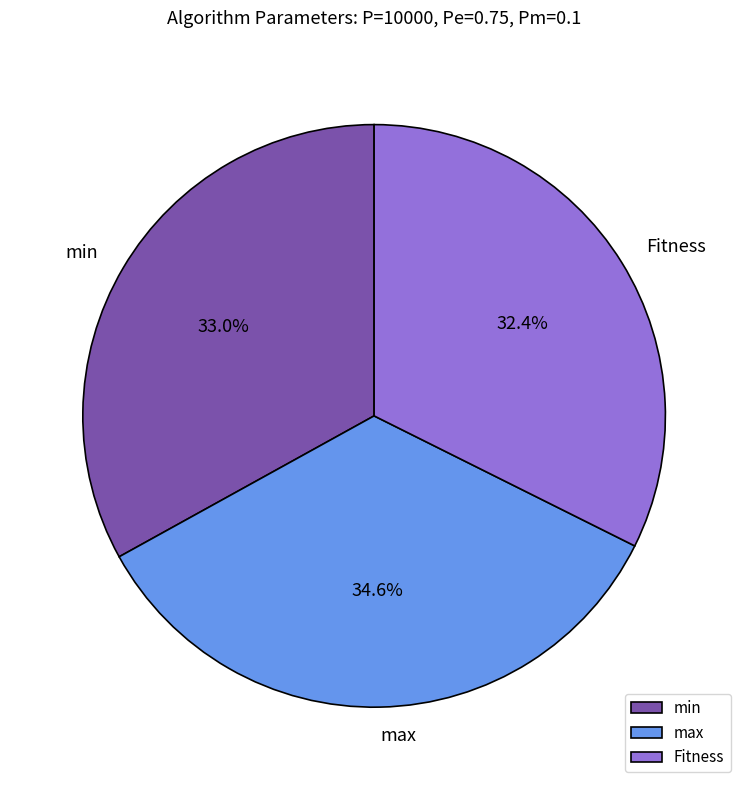

To the nearest percent, what percentage of the pie is min?

33%